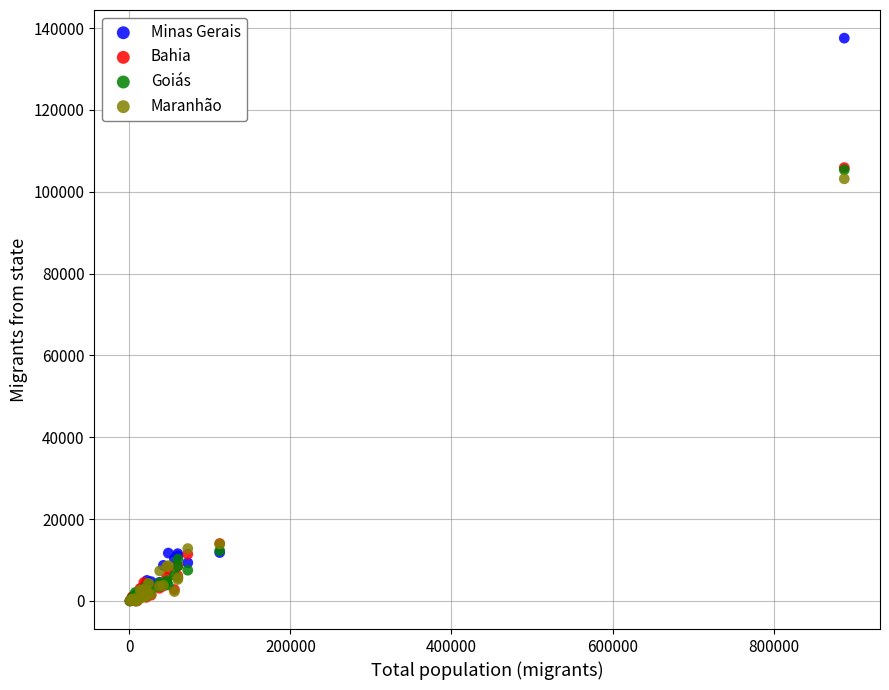

In the Minas Gerais series, what Y value is closest to 68764?

11819